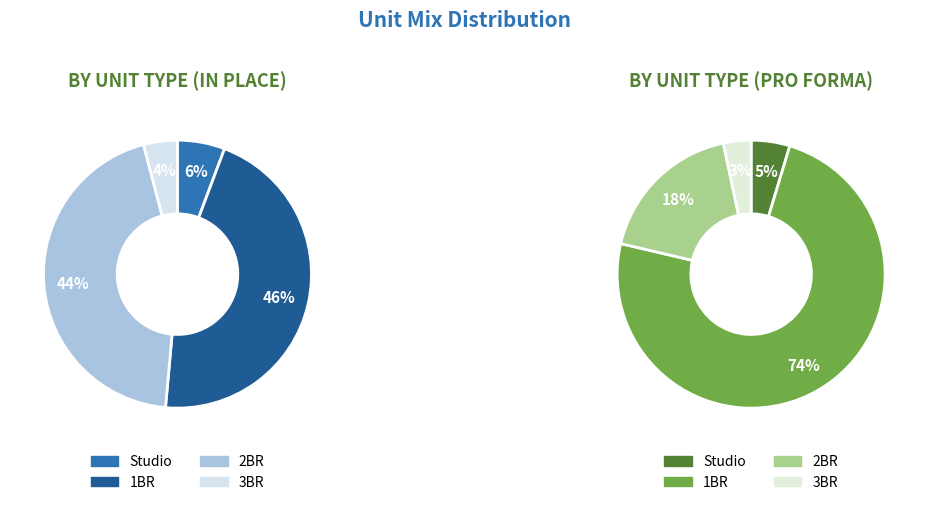

Combined, do 2 and 1 account for over 50%?

Yes